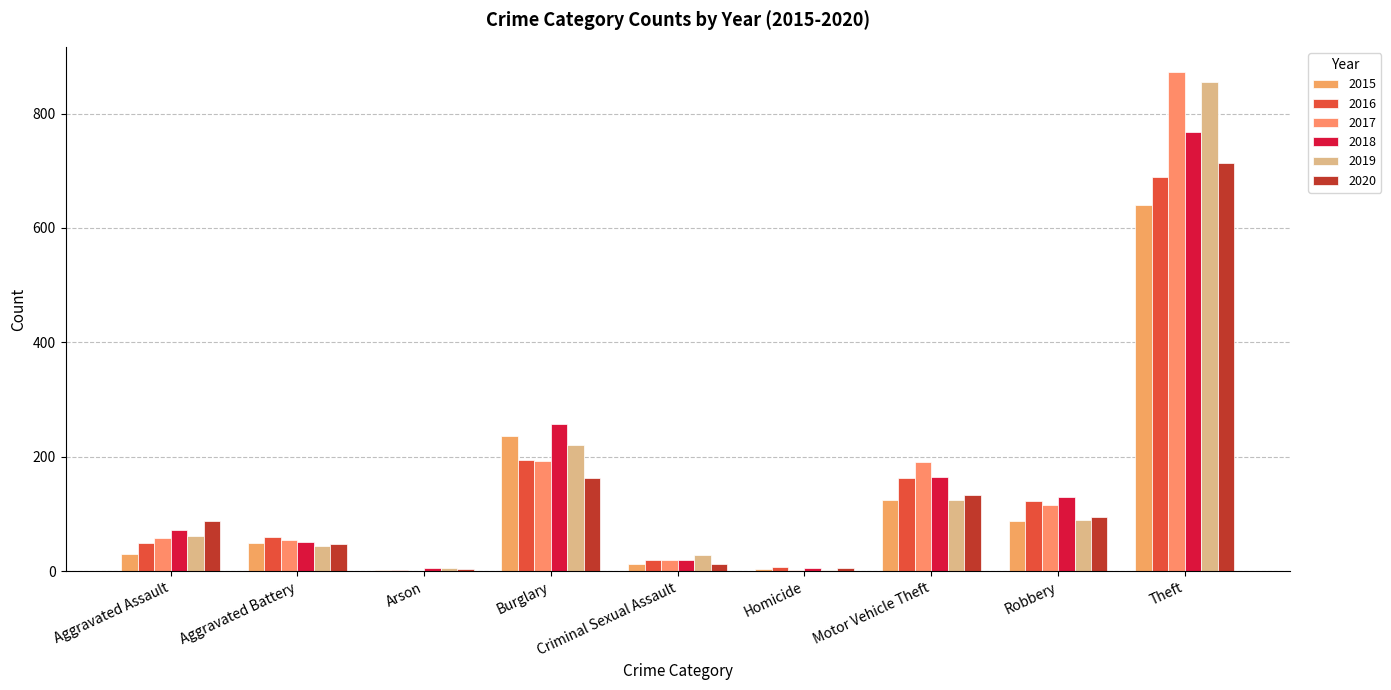

Is the value of 2016 at Criminal Sexual Assault greater than the value of 2020 at Burglary?

No